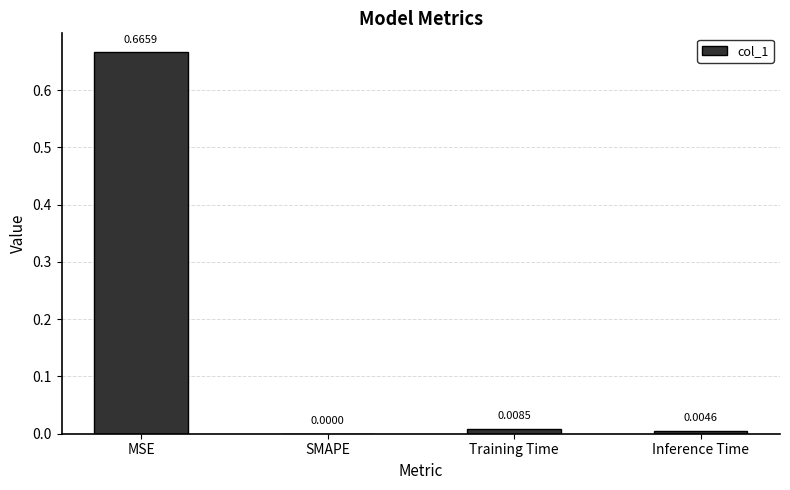

At which category does the chart reach its peak across all series?

MSE